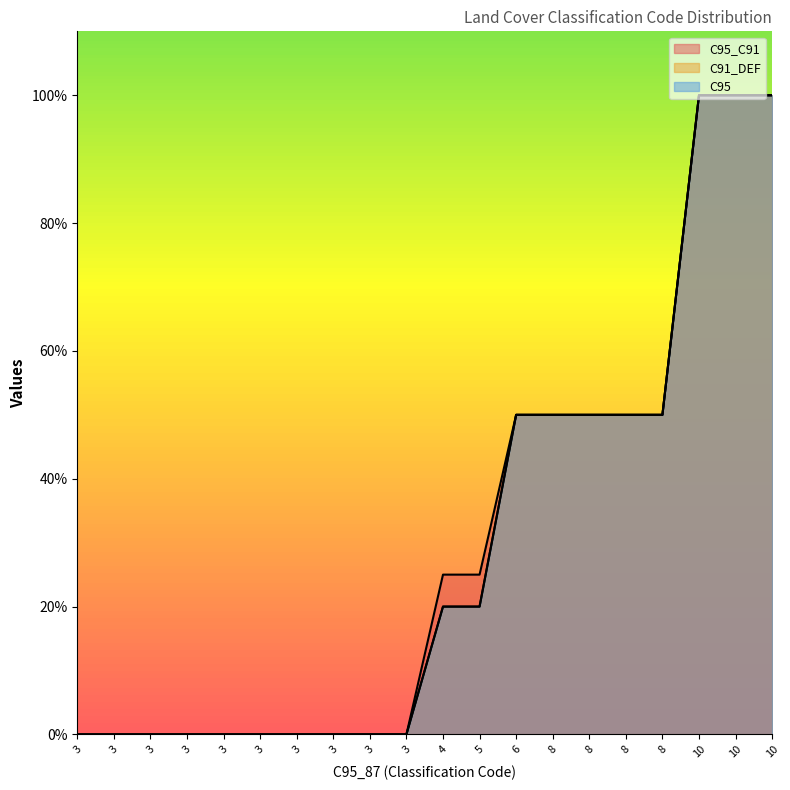

Reading left to right, transcribe all the data shown in this chart.

C95_C91: 0.0	0.0	0.0	0.0	0.0	0.0	0.0	0.0	0.0	0.0	25.0	25.0	50.0	50.0	50.0	50.0	50.0	100.0	100.0	100.0
C91_DEF: 0.0	0.0	0.0	0.0	0.0	0.0	0.0	0.0	0.0	0.0	20.0	20.0	50.0	50.0	50.0	50.0	50.0	100.0	100.0	100.0
C95: 0.0	0.0	0.0	0.0	0.0	0.0	0.0	0.0	0.0	0.0	20.0	20.0	50.0	50.0	50.0	50.0	50.0	100.0	100.0	100.0